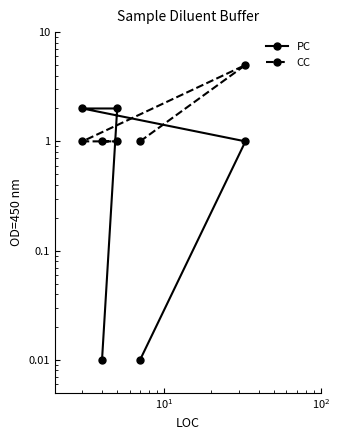

List the series in order of their peak value, highest first.

CC, PC